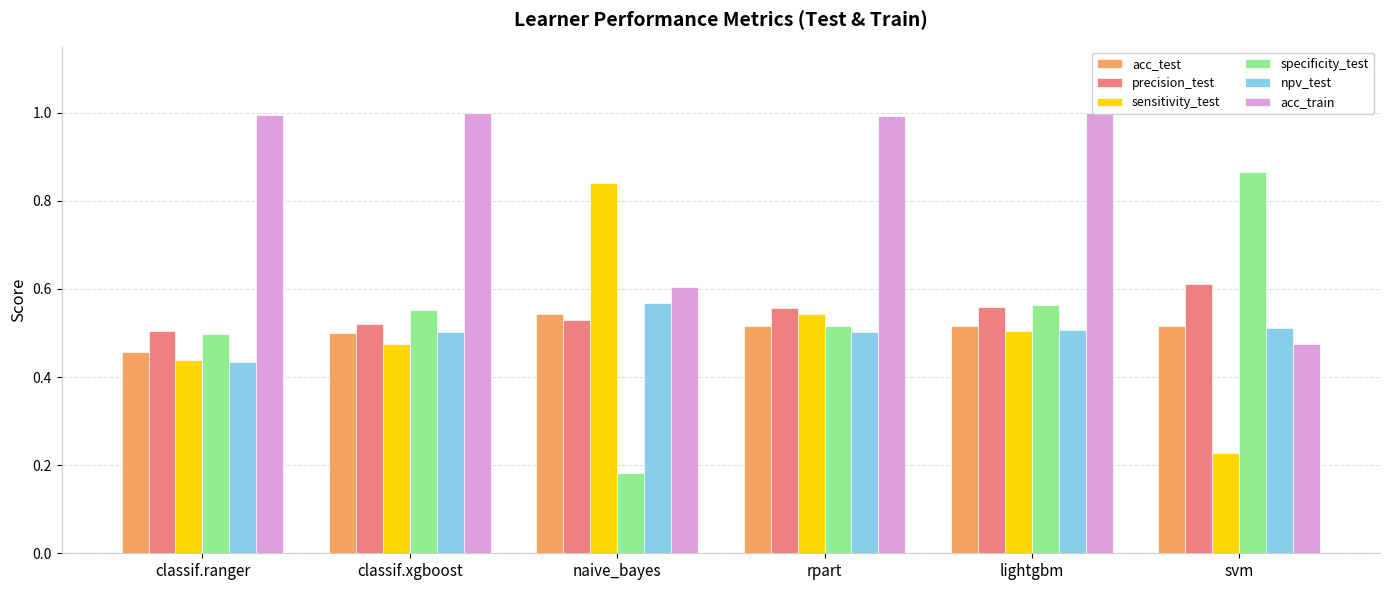

True or false: sensitivity_test has a value of 0.4 at classif.ranger.

True